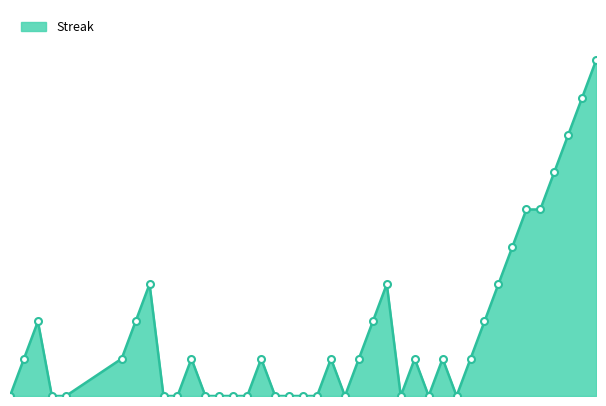

What is the label of the 28th point from the left?

2010-08-06